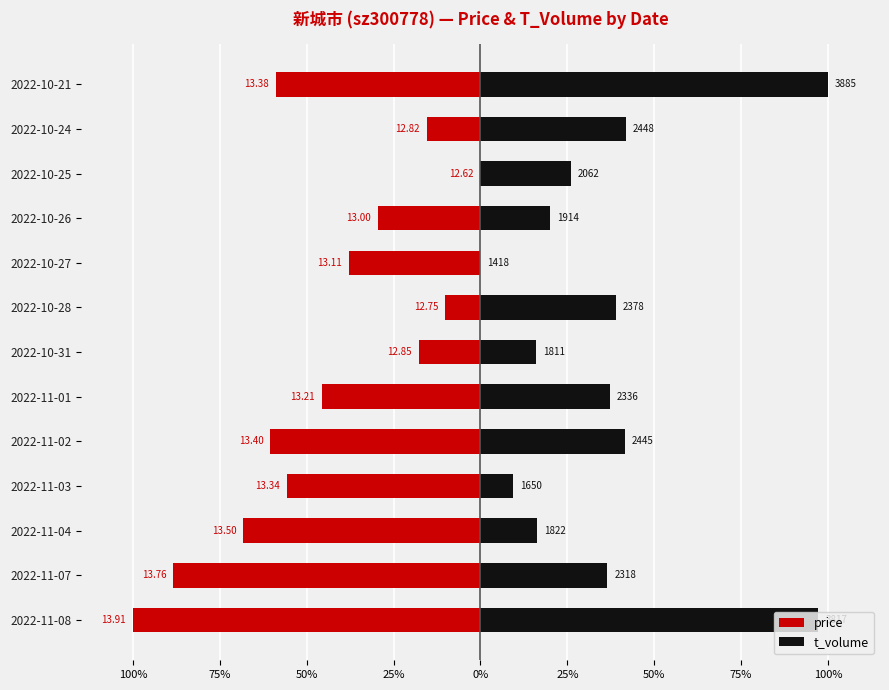

Between 2022-11-04 and 2022-10-28, which series saw the biggest shift?

price